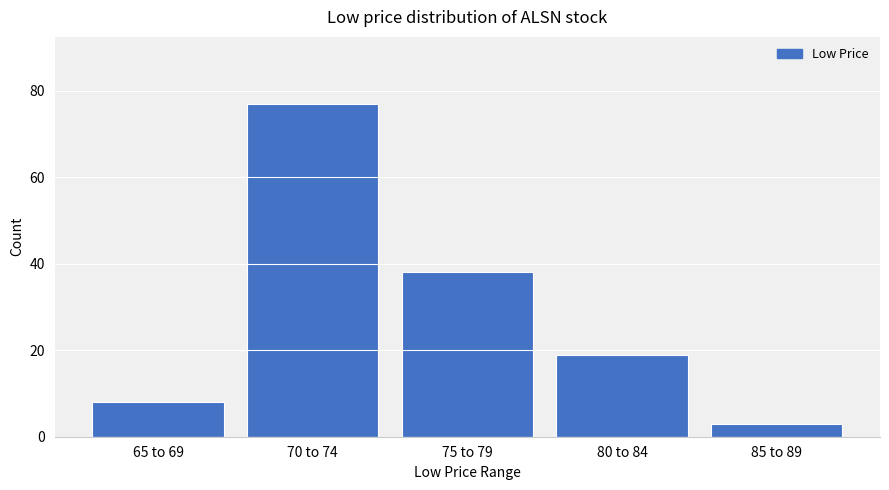

Reading left to right, extract all data points from this chart.

65 to 69=8	70 to 74=77	75 to 79=38	80 to 84=19	85 to 89=3